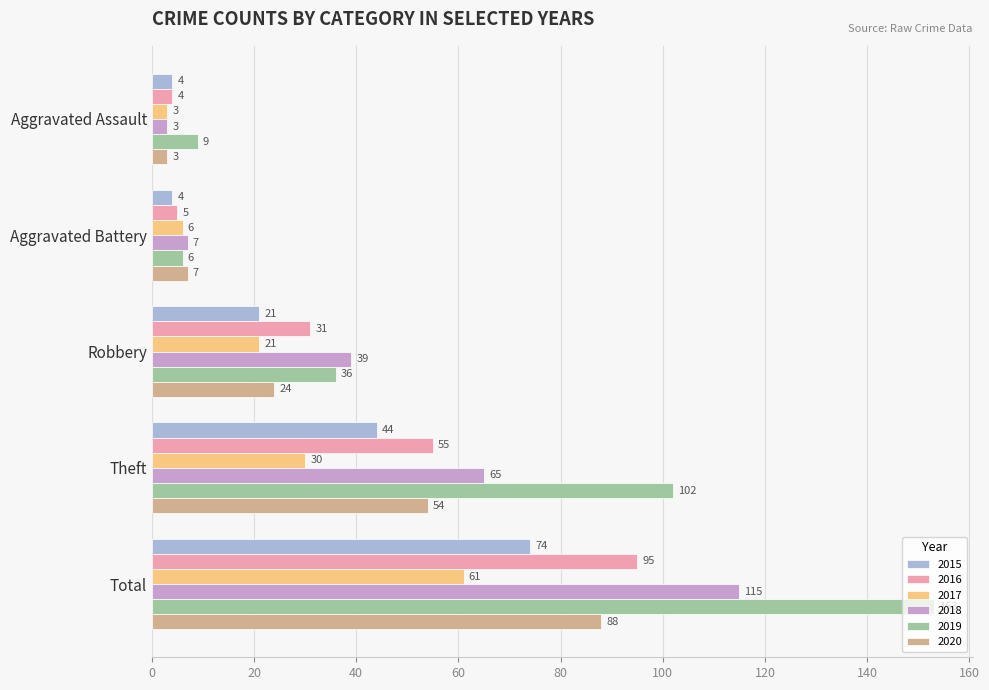

What is the average value of the 2015 series?

29